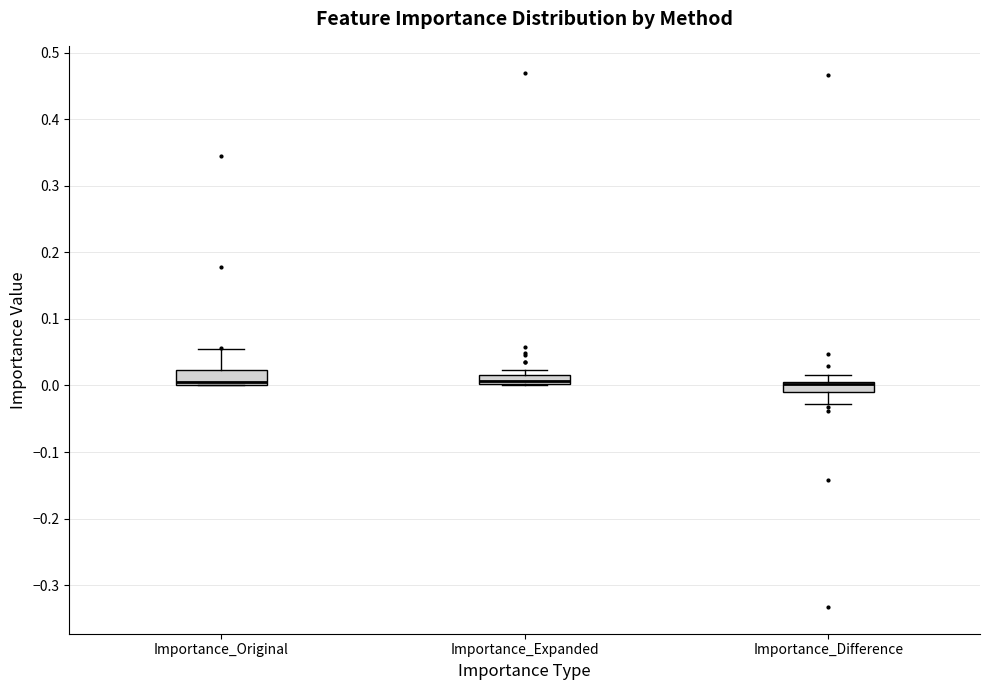

Where does the upper whisker of the box for Importance_Original end on the y-axis? The values are not printed on the chart, so give them approximately, as read against the axis.

0.05